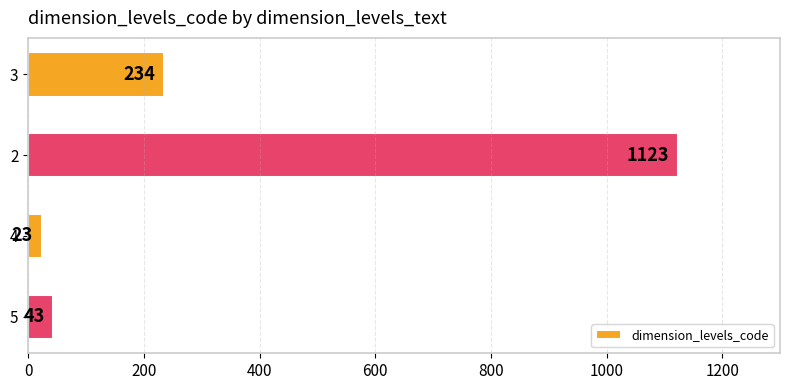

What is the sum of all values?

1423